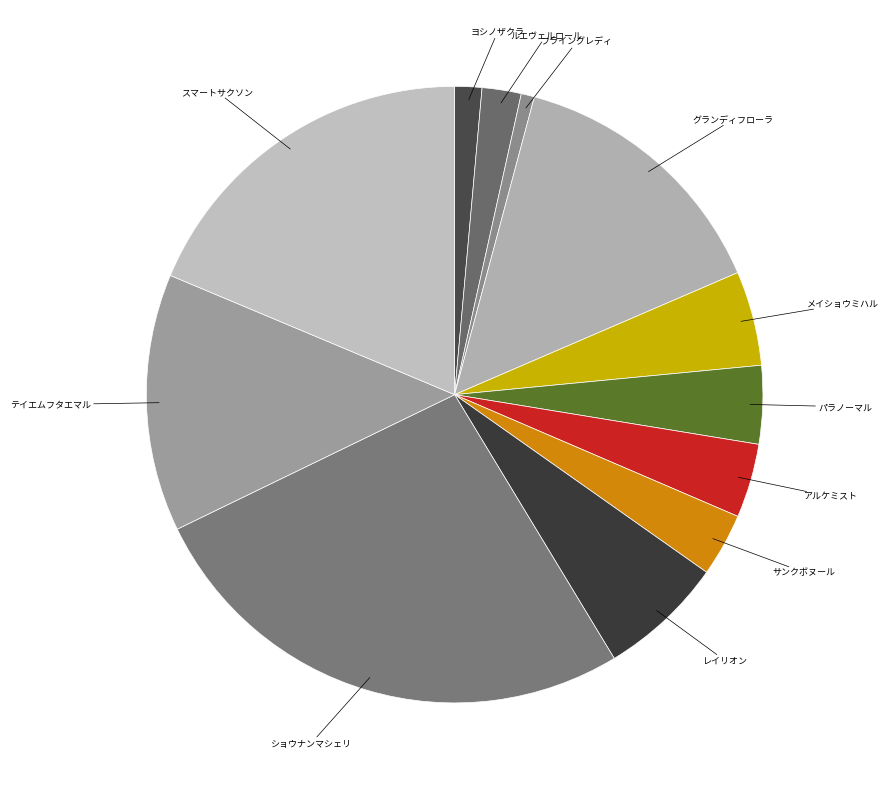

To the nearest percent, what is the difference between the largest and smallest slice percentages?

26%